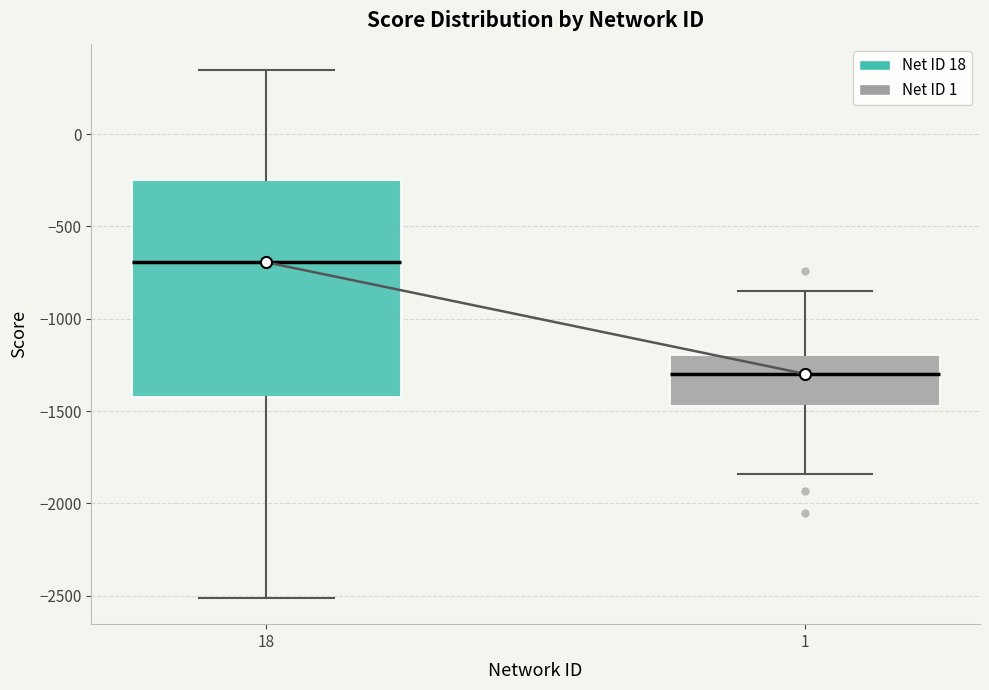

Which box is the tallest, from its lower edge to its upper edge?

18